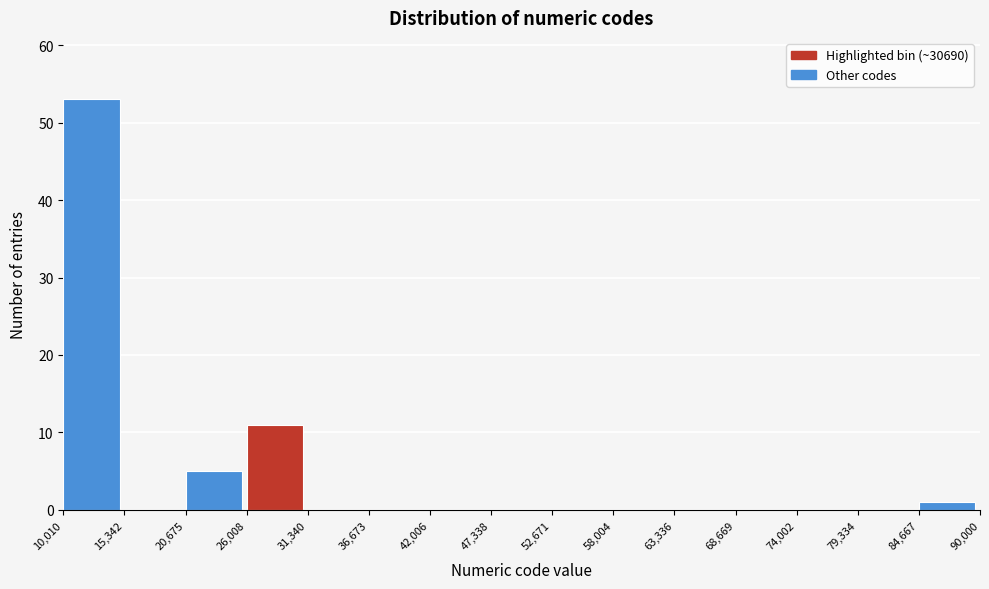

Reading left to right, list every bar in this chart as the range it spans on the x-axis followed by its height. The values are not printed on the chart, so give them approximately, as read against the axis.

10,010 to 15,342: 53
15,342 to 20,675: 0
20,675 to 26,008: 5
26,008 to 31,340: 11
31,340 to 36,673: 0
36,673 to 42,006: 0
42,006 to 47,338: 0
47,338 to 52,671: 0
52,671 to 58,004: 0
58,004 to 63,336: 0
63,336 to 68,669: 0
68,669 to 74,002: 0
74,002 to 79,334: 0
79,334 to 84,667: 0
84,667 to 90,000: 1